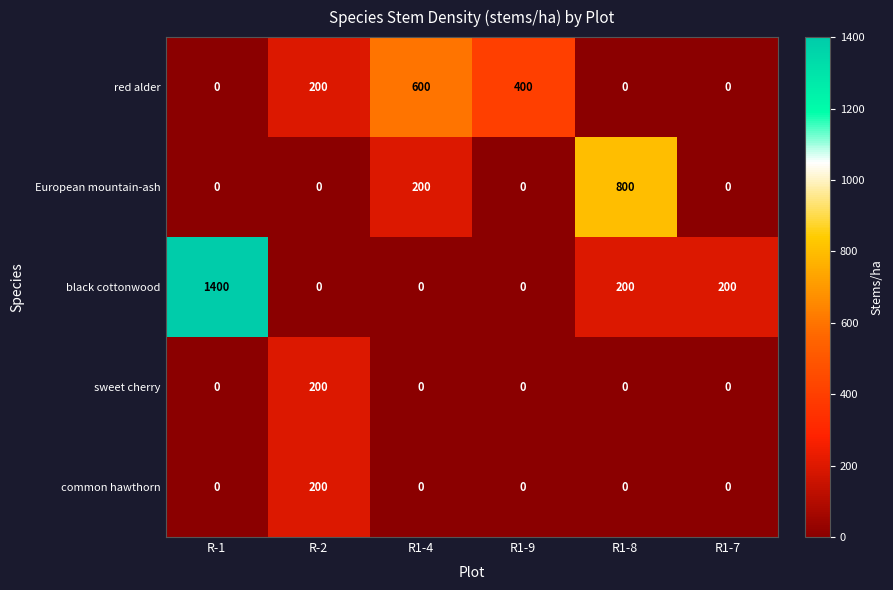

What is the highest value of the red alder series?

600